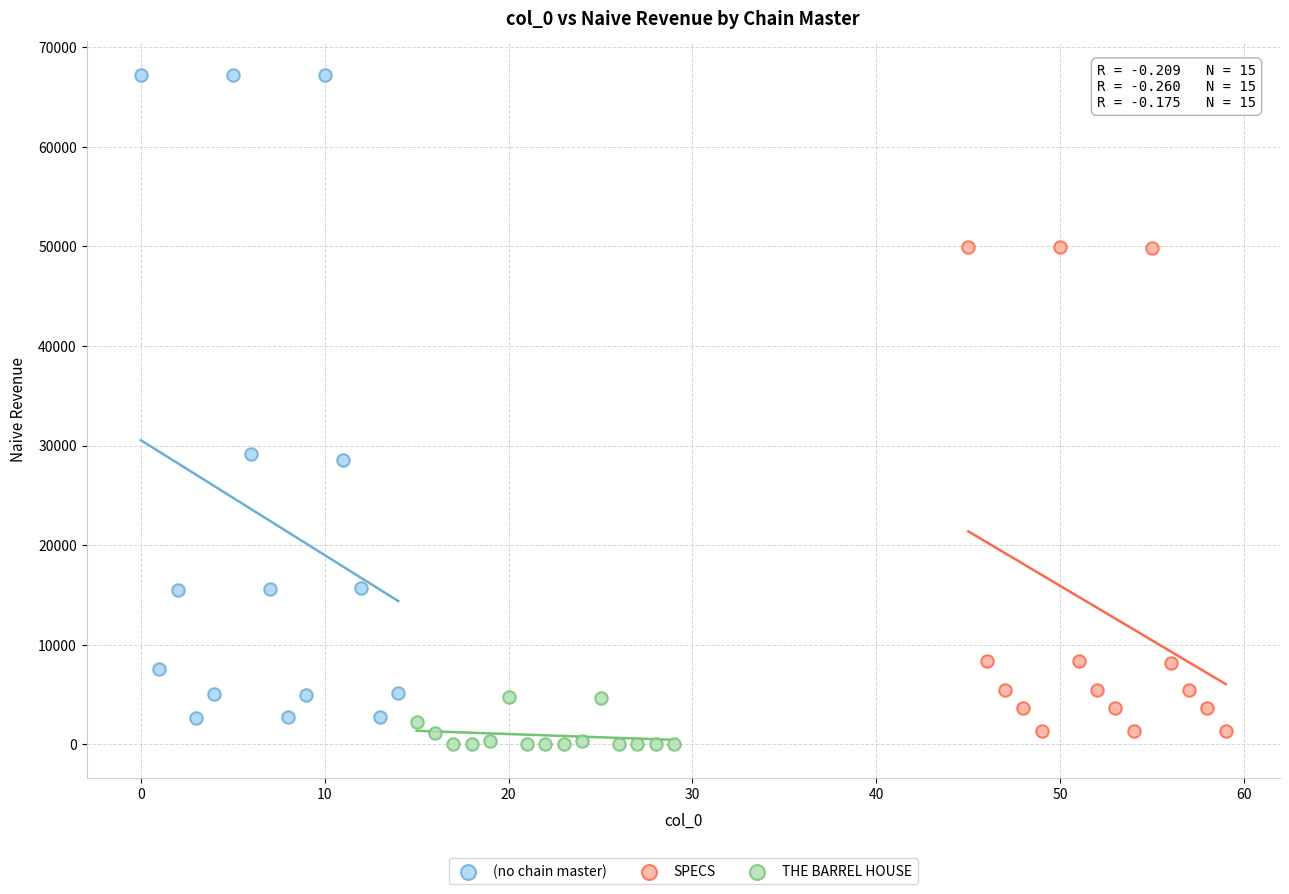

Which series has the largest Y range (max minus min)?

(no chain master)